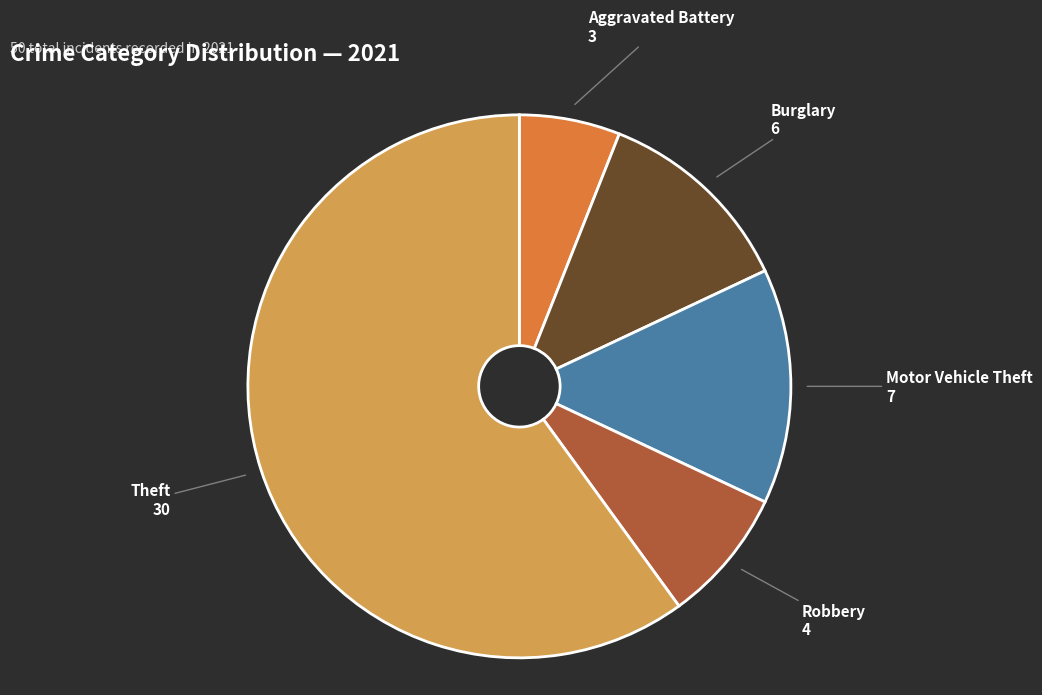

Is there any slice that represents more than half of the pie?

Yes